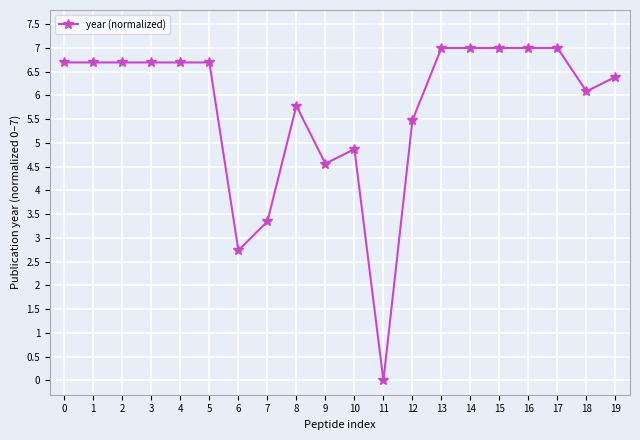

What is the change in value from 4 to 14?

+0.3